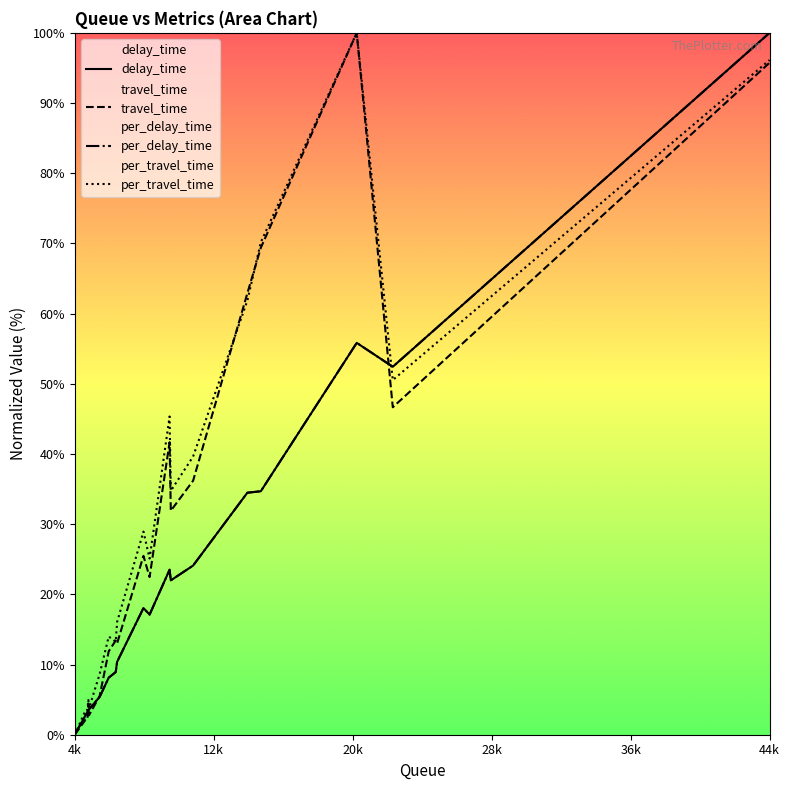

At which category is the sum across all series the highest?

44k